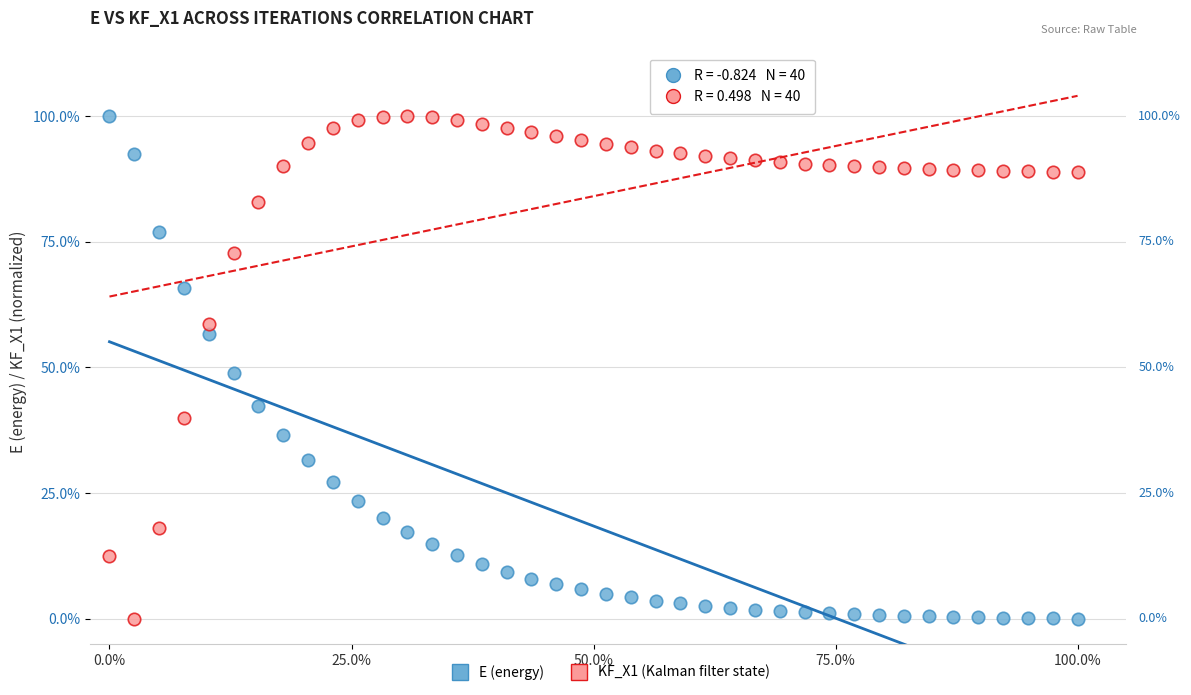

What are all the series names shown in the legend?

E (energy), KF_X1 (Kalman filter state)